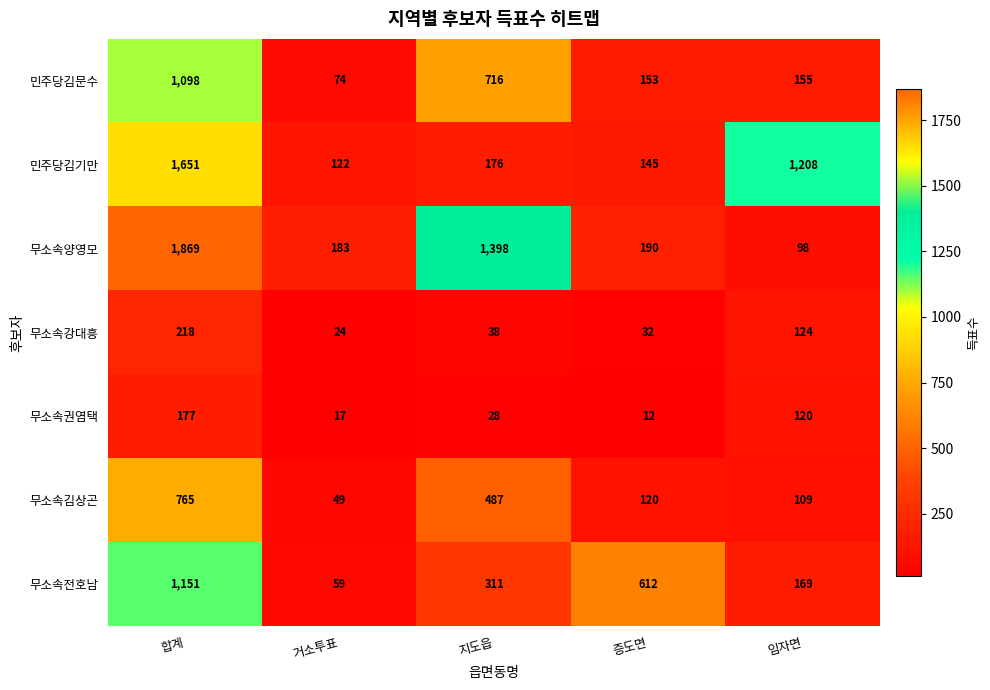

Is the value of 무소속김상곤 at 임자면 greater than the value of 무소속강대흥 at 지도읍?

Yes